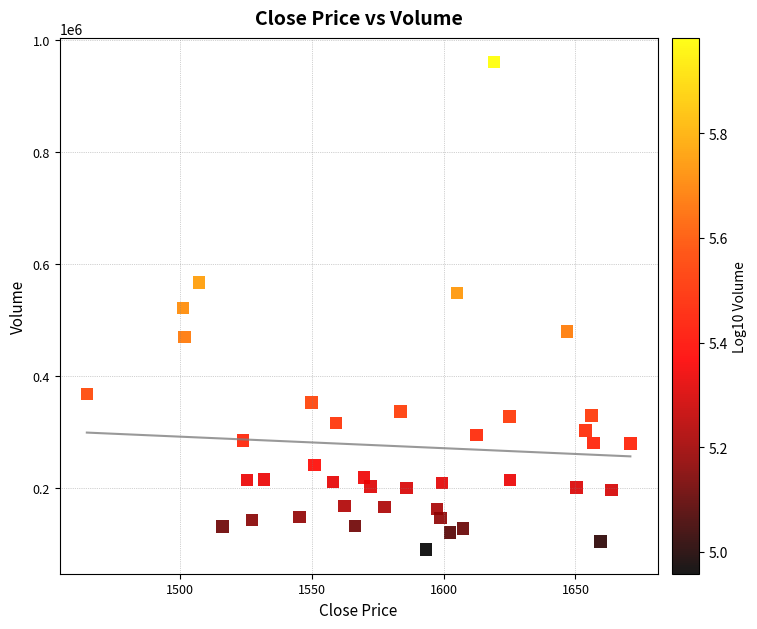

What is the range of Y values (max minus min)?

868910